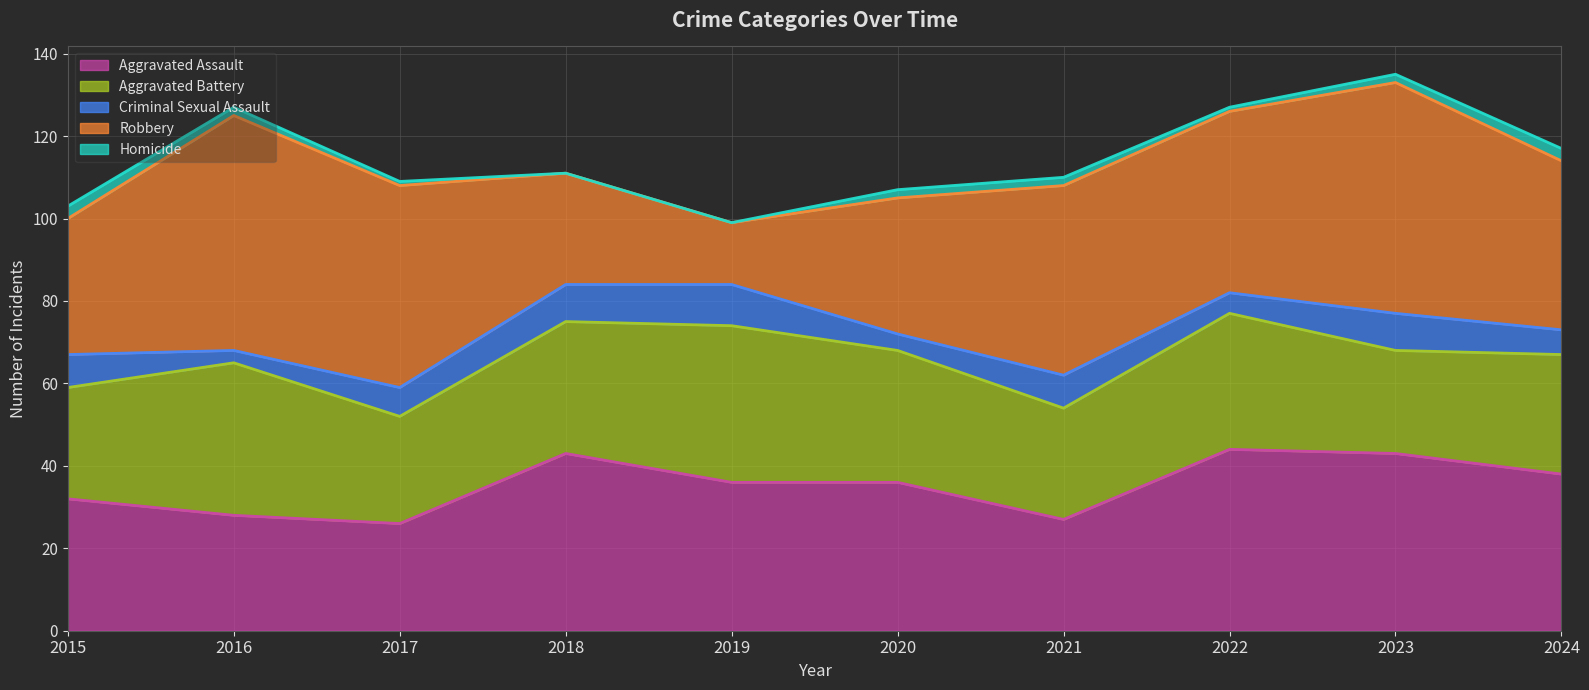

What is the average value of the Aggravated Assault series?

35